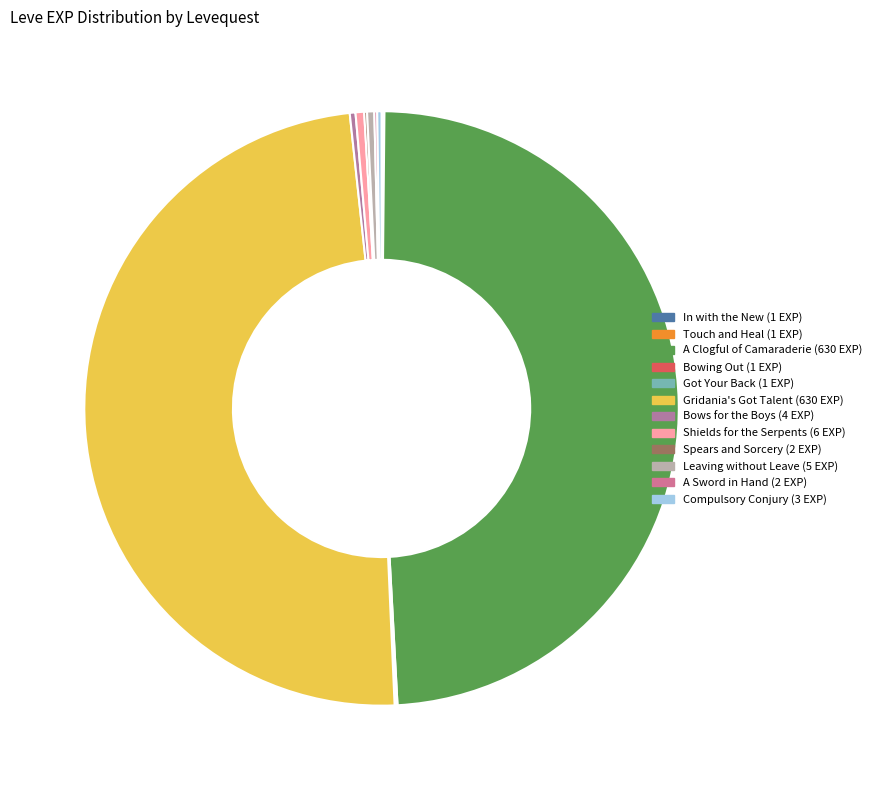

How many segments does this pie chart have?

12